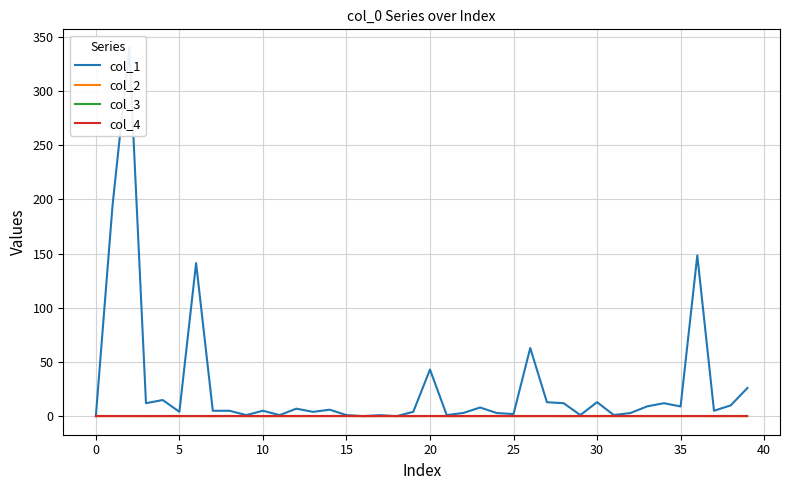

How many lines are shown in the chart?

4